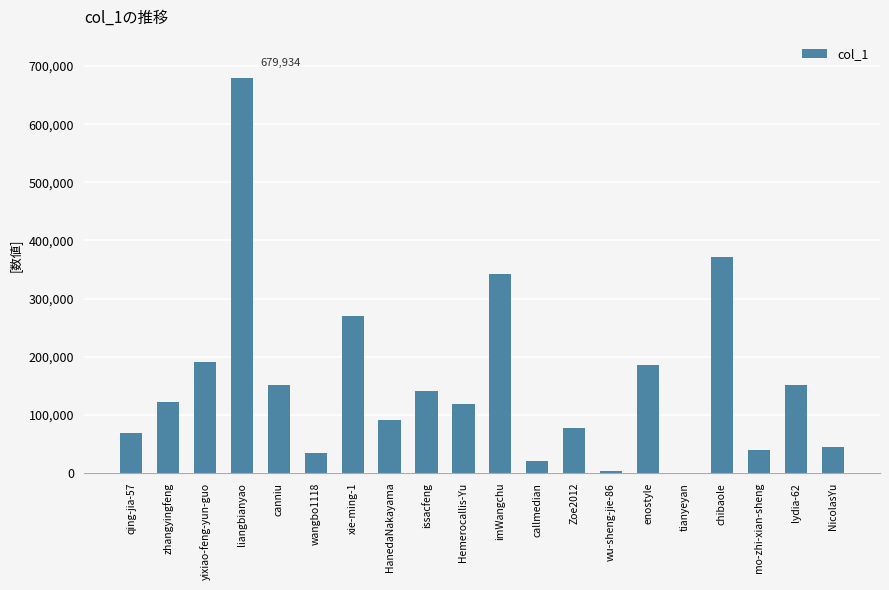

The value at qing-jia-57 is 69140. True or false?

True